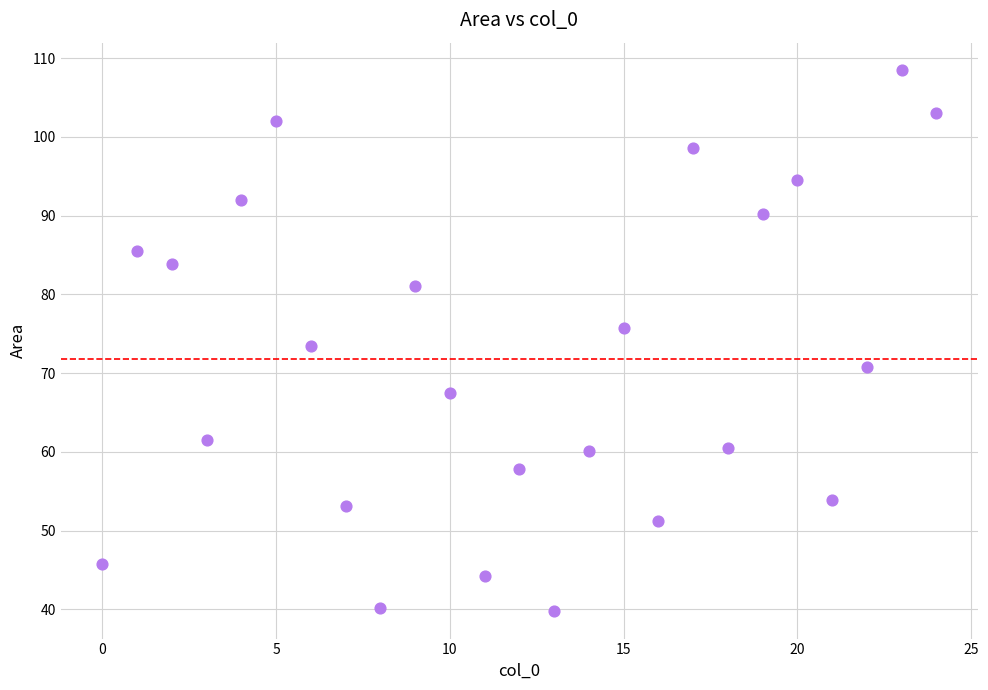

What is the range of Y values (max minus min)?

68.8